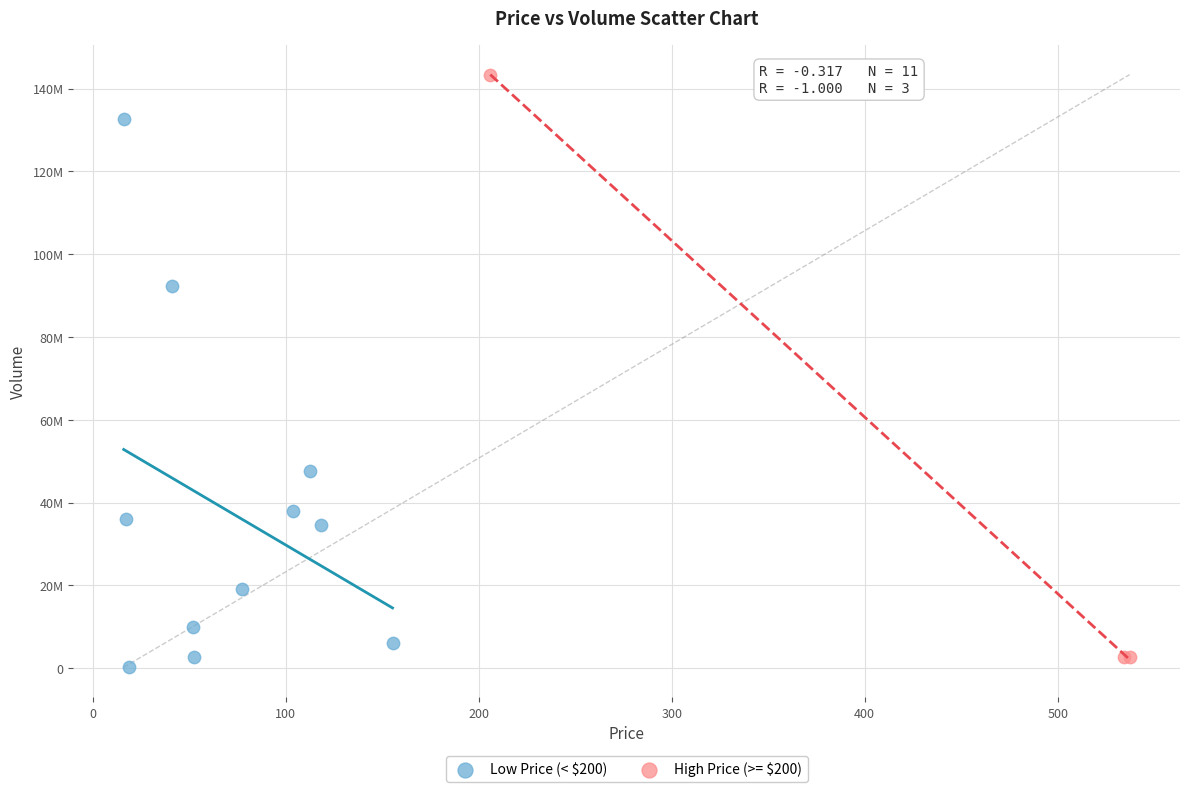

Which series contains the highest Y value?

High Price (>= $200)